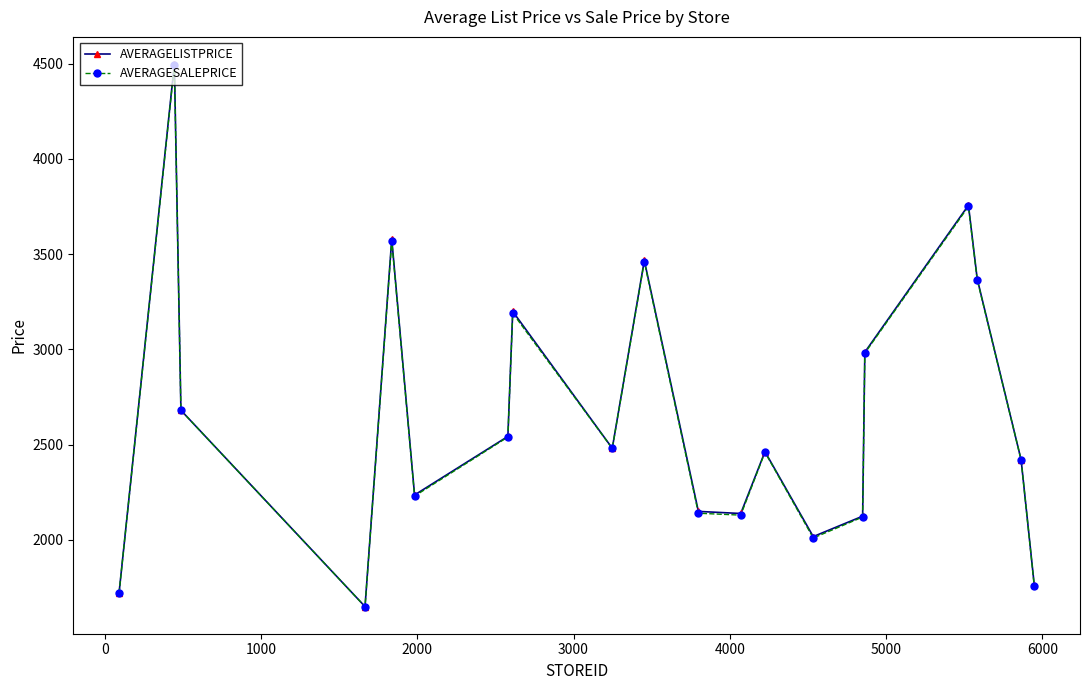

Which series has the largest range (max minus min)?

AVERAGELISTPRICE